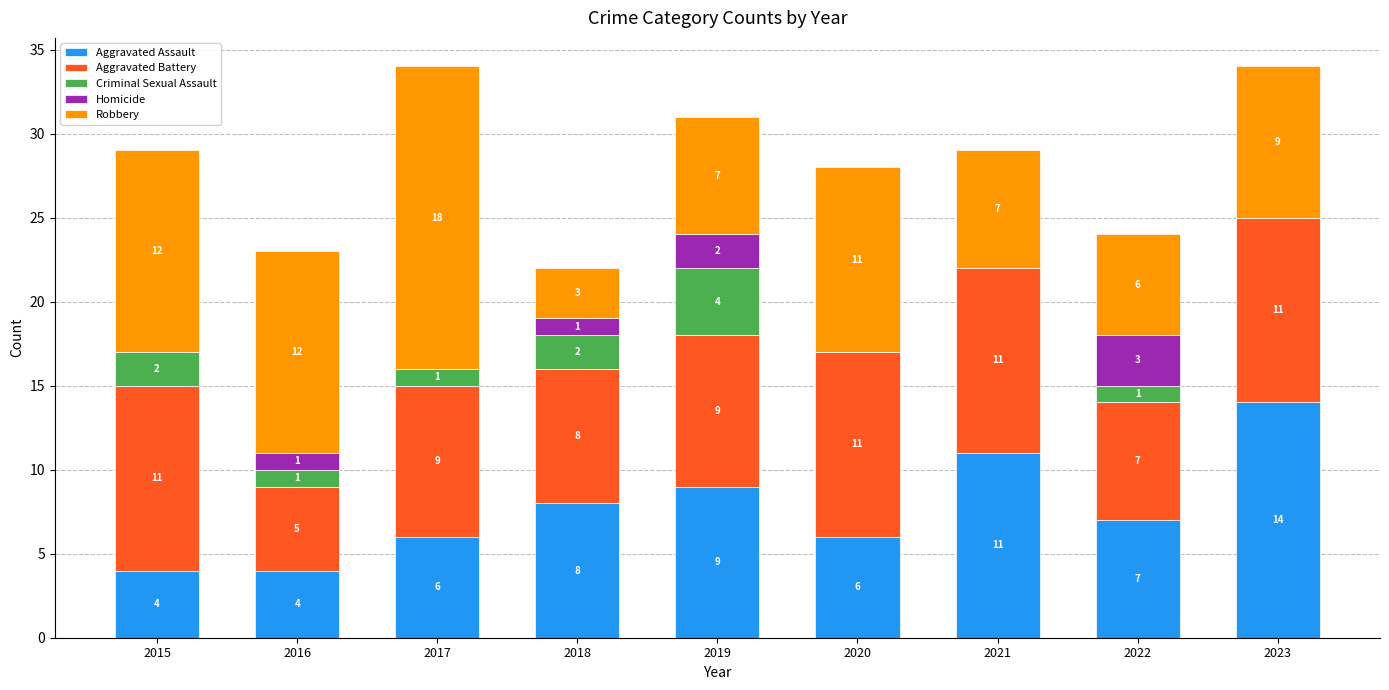

What is the total value across all series at 2016?

23